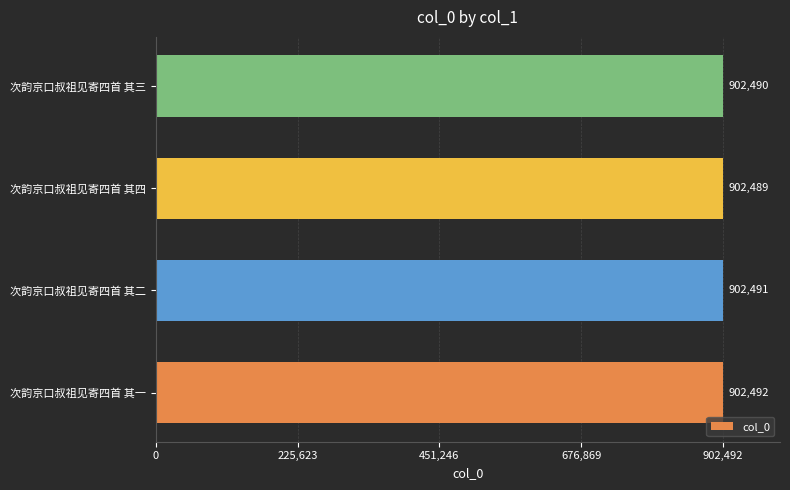

What is the difference between the values at 次韵京口叔祖见寄四首 其四 and 次韵京口叔祖见寄四首 其一?

3